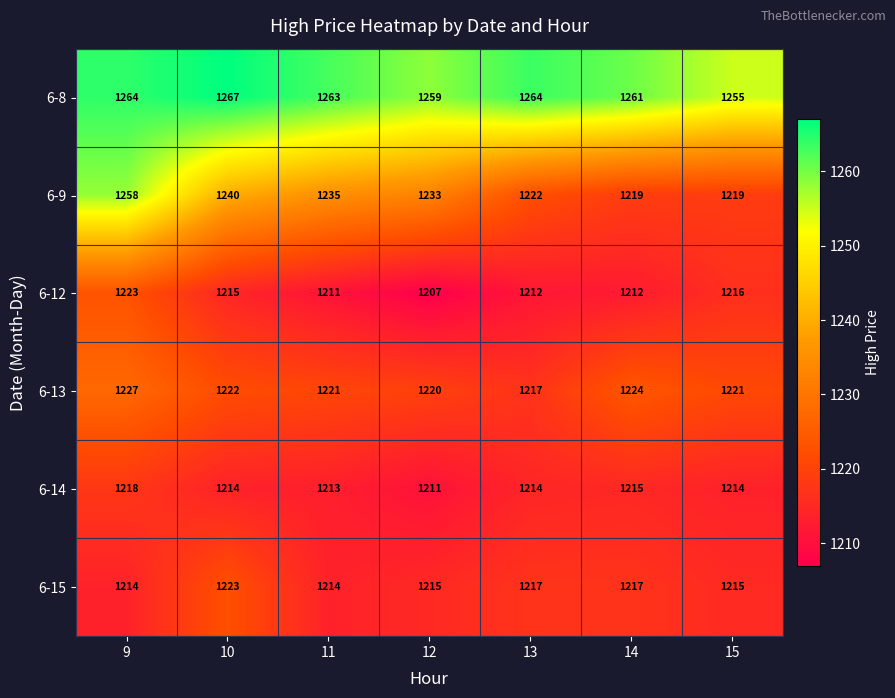

Which category has the highest value in the 6-9 series?

9